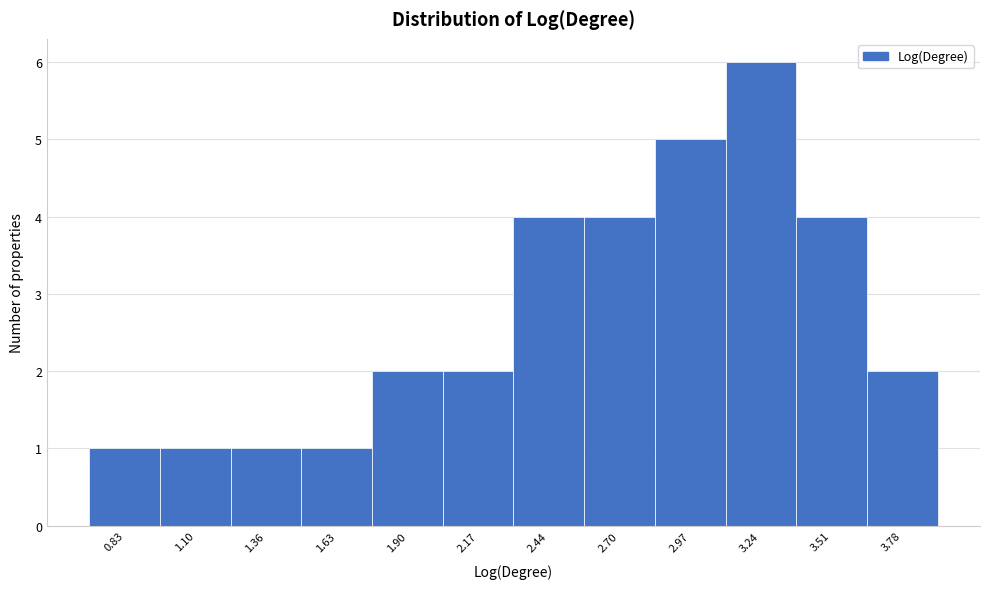

Reading left to right, list every bar in this chart as the range it spans on the x-axis followed by its height. Neither the bar edges nor the heights are printed on the chart, so give them approximately, as read against the axes.

0.70 to 0.95: 1
0.95 to 1.25: 1
1.25 to 1.50: 1
1.50 to 1.75: 1
1.75 to 2.05: 2
2.05 to 2.30: 2
2.30 to 2.55: 4
2.55 to 2.85: 4
2.85 to 3.10: 5
3.10 to 3.40: 6
3.40 to 3.65: 4
3.65 to 3.90: 2